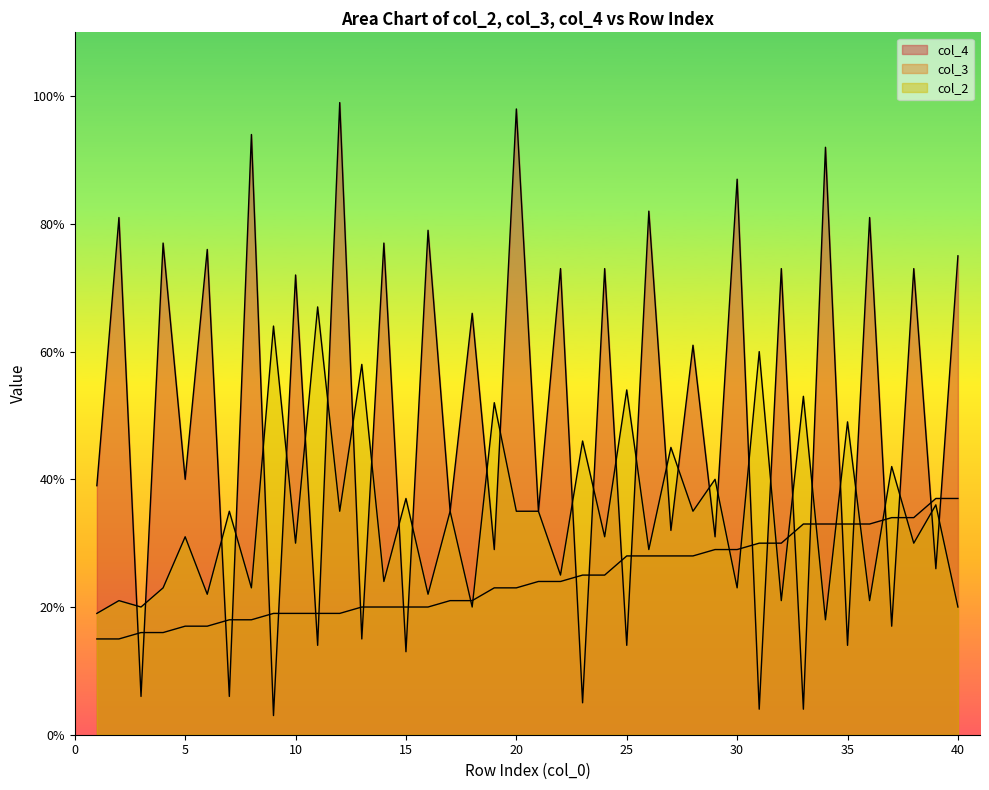

How many intersections are there between col_4 and col_2?

32